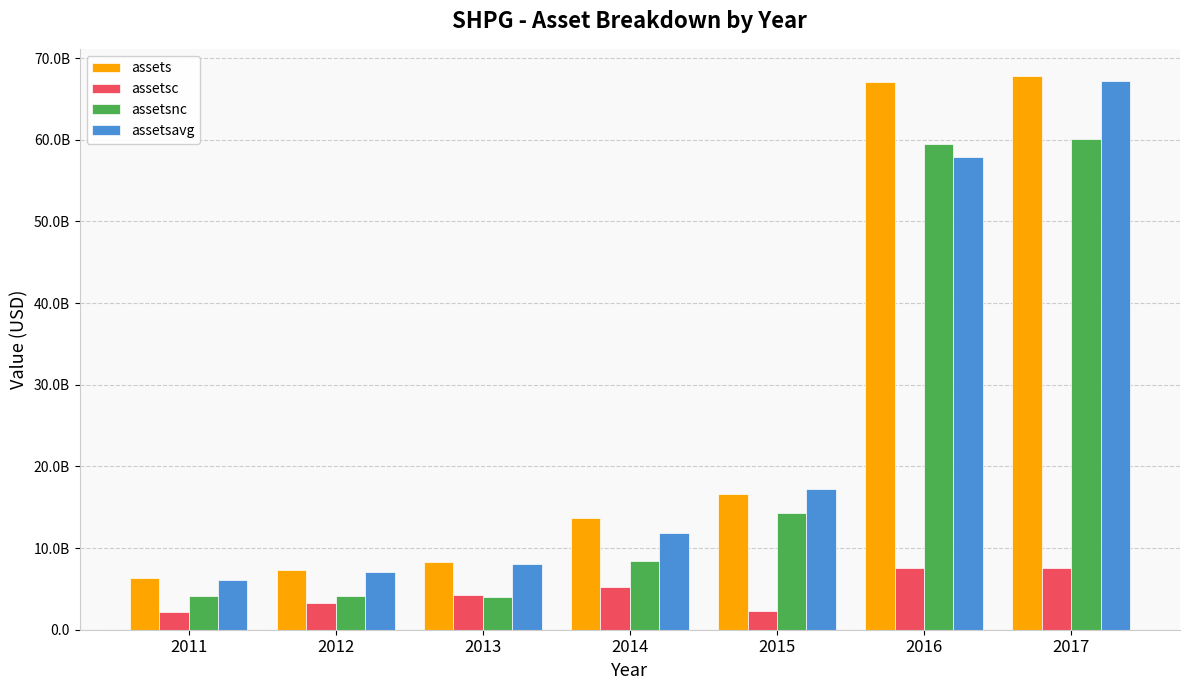

Are the bars grouped side by side (vs. stacked)?

Yes